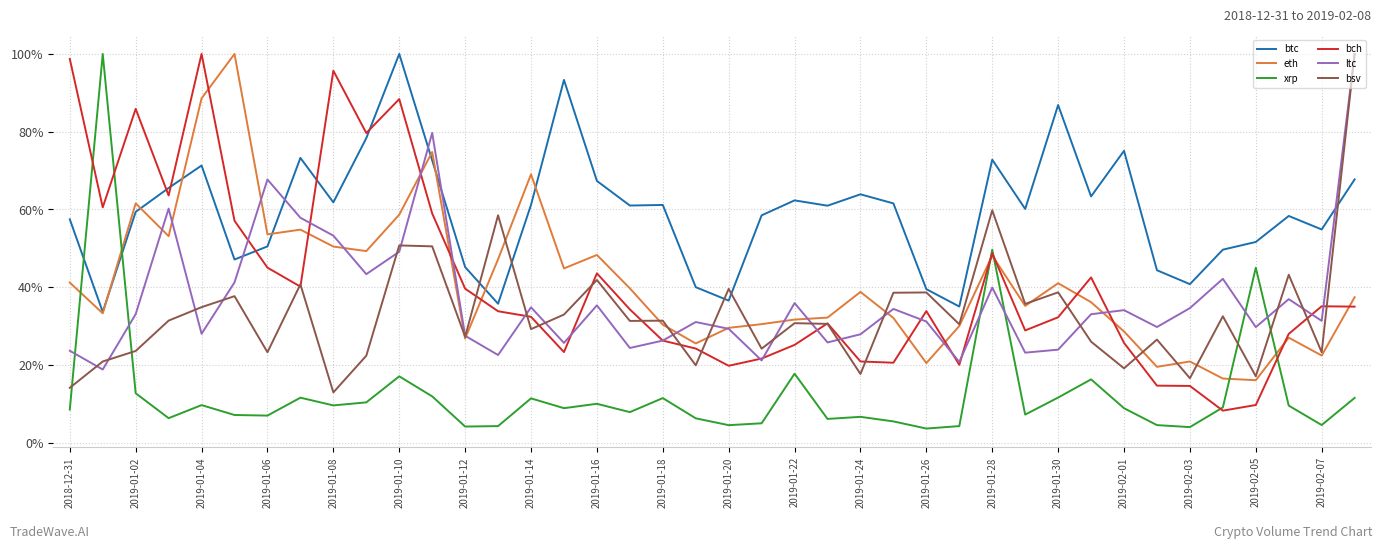

Which series has the largest total across all categories?

btc